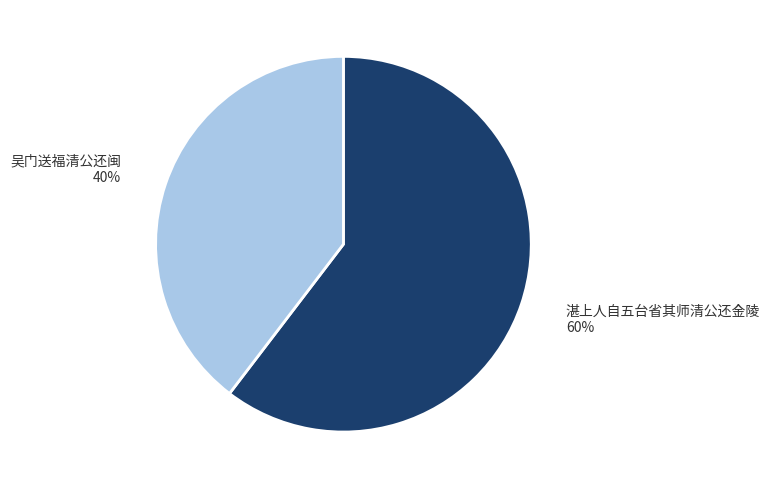

To the nearest percent, what portion does 吴门送福清公还闽 represent?

40%